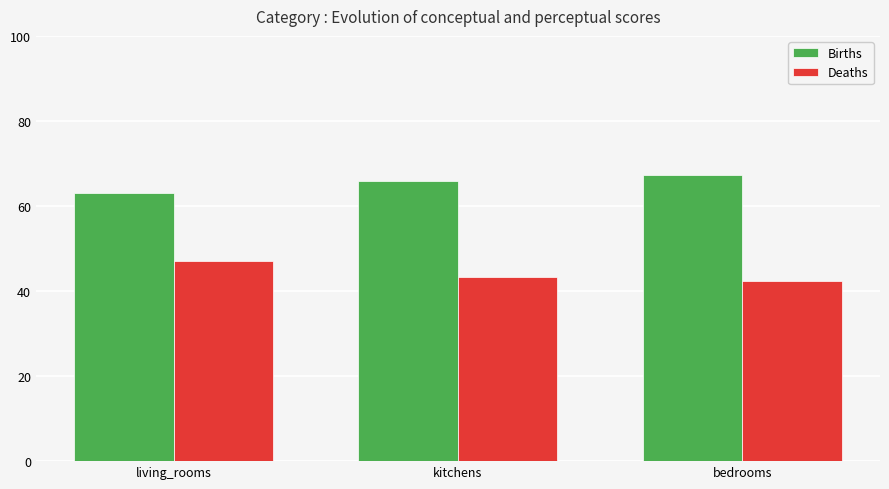

Which series has the largest total across all categories?

Births